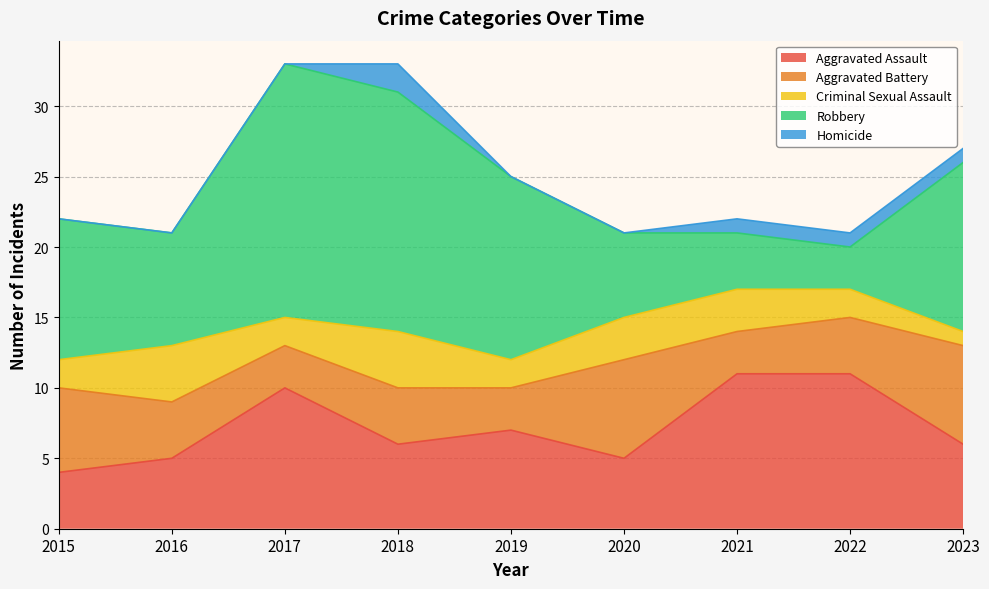

At which label does Homicide reach its minimum?

2015